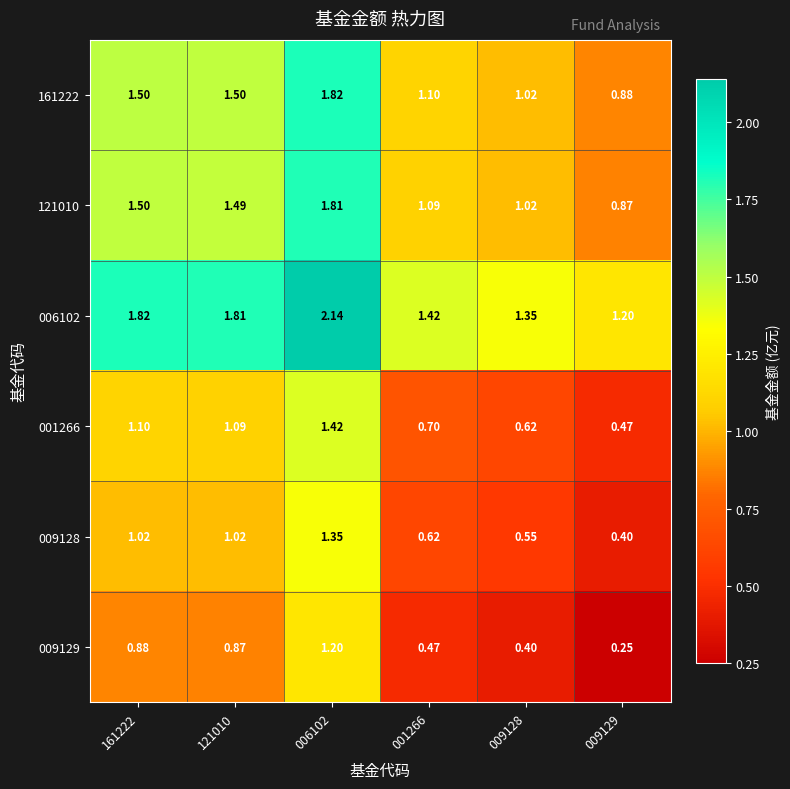

Is the value of 009128 at 006102 greater than the value of 001266 at 009129?

Yes